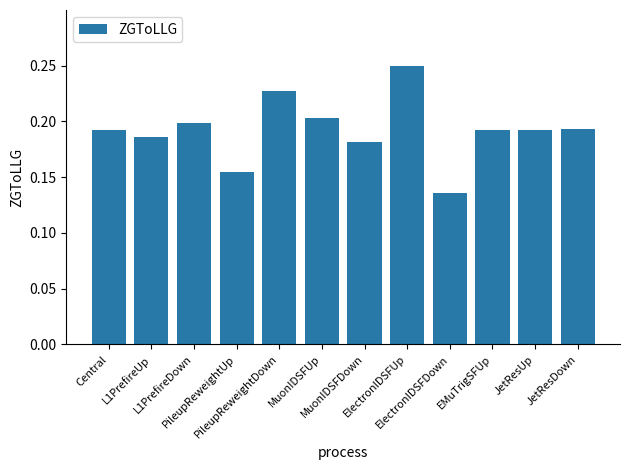

Between MuonIDSFUp and ElectronIDSFUp, which is larger?

ElectronIDSFUp